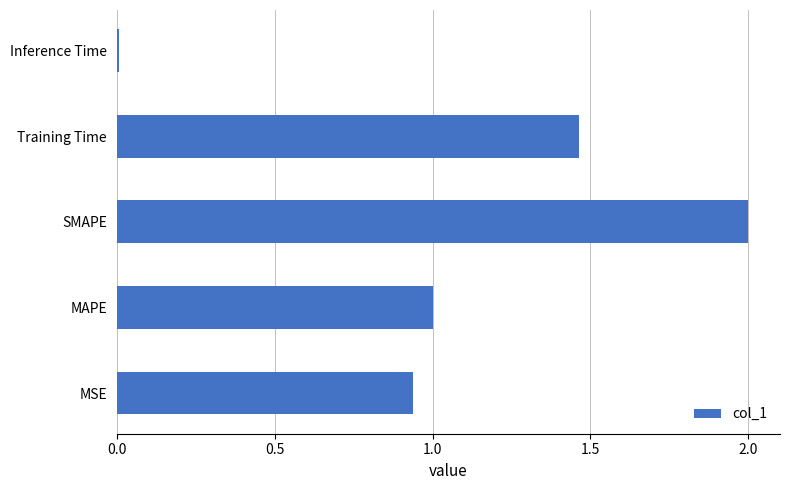

Which category has the highest value across all series?

SMAPE